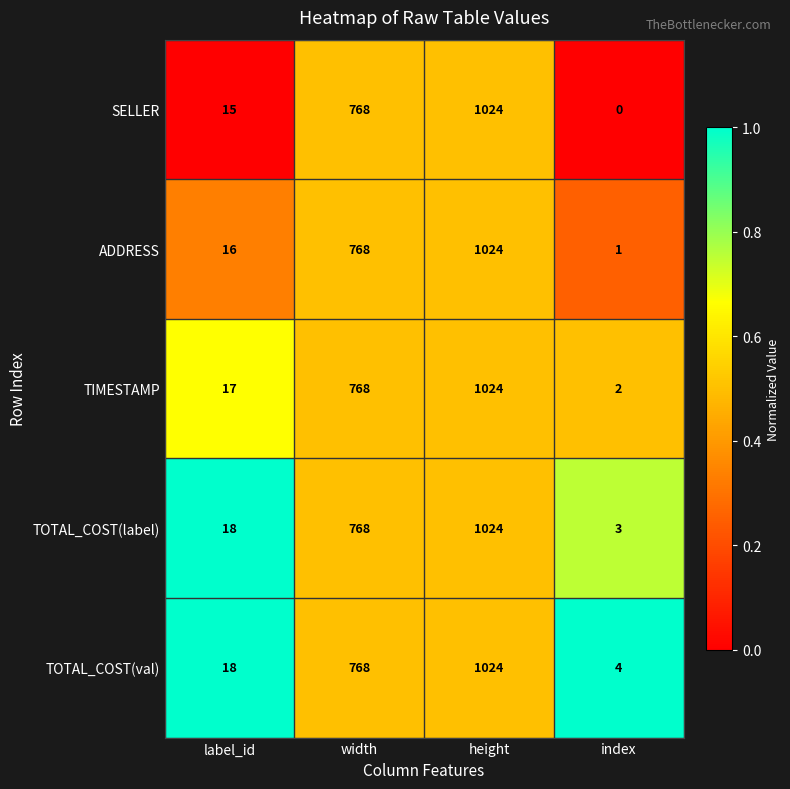

What is the sum of the TOTAL_COST(val) values at label_id and width?

786